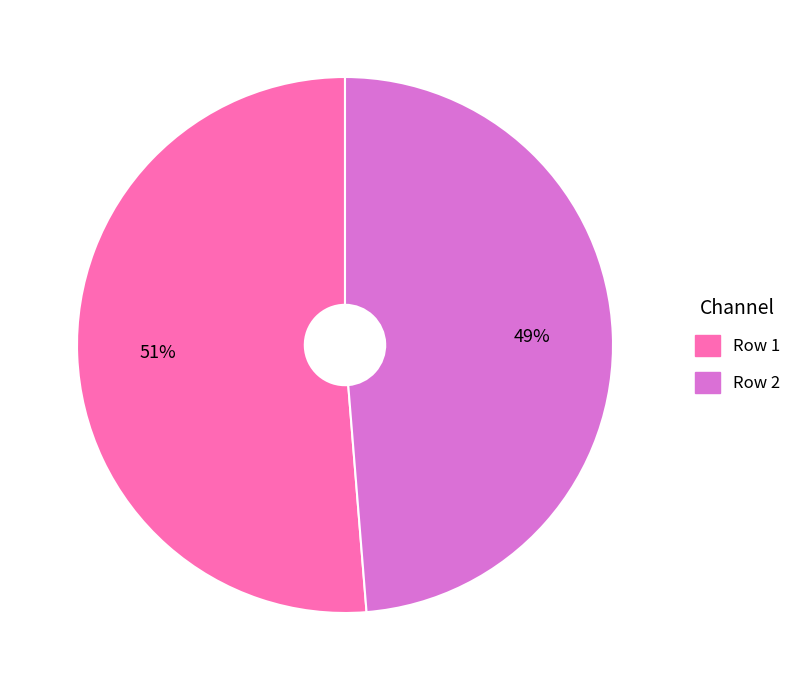

Is the sum of Row 2 and Row 1 greater than half?

Yes